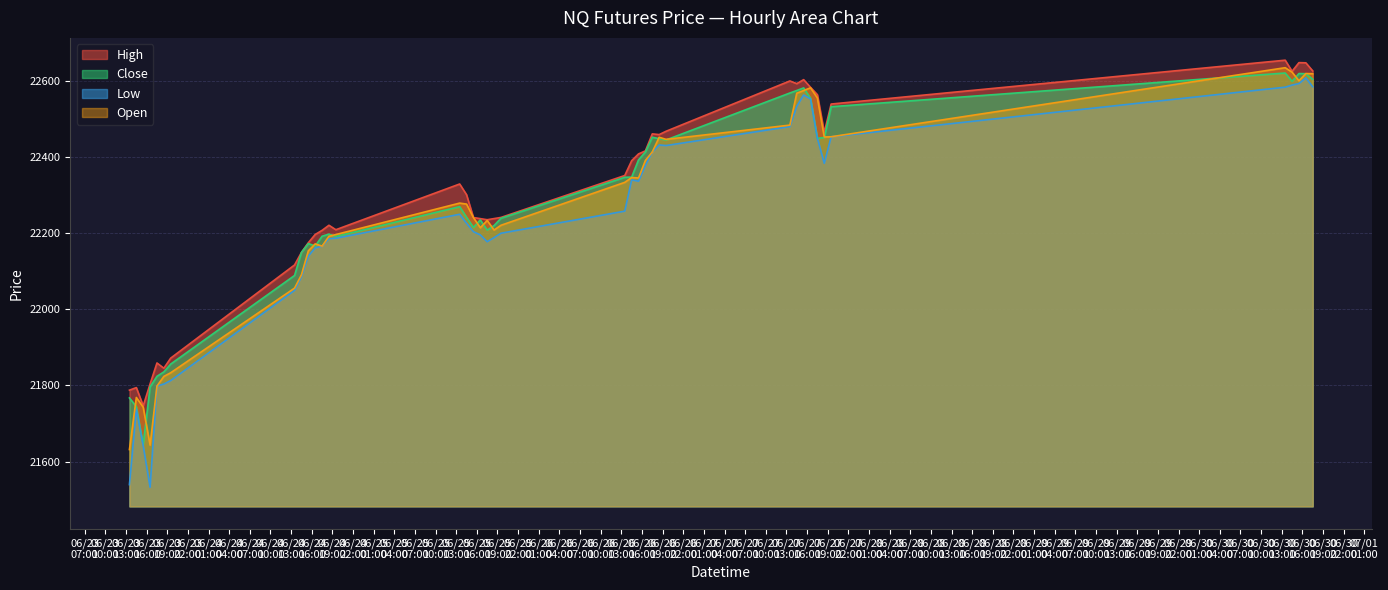

Which series ends up on top after the final intersection of Close and Open?

Open